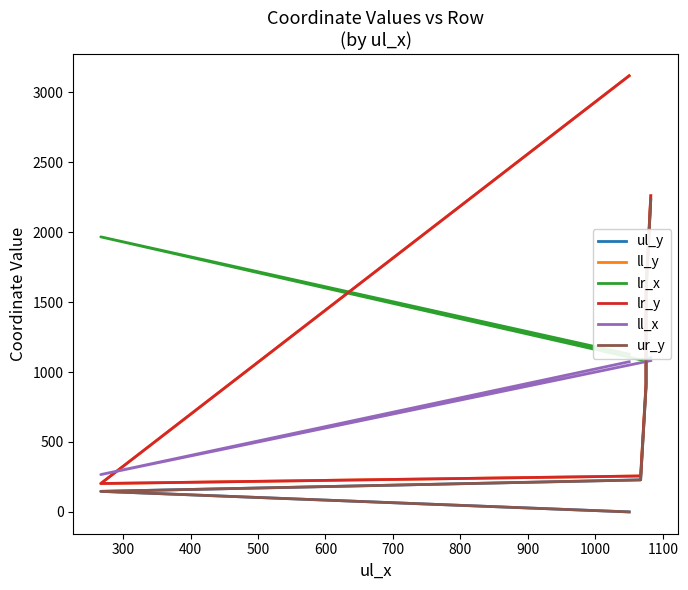

Reading right to left, what are all the values shown in this chart?

ul_y: 2233	1566	893	229	147	0
ll_y: 2261	1597	919	257	203	3119
lr_x: 1104	1097	1094	1088	1967	1128
lr_y: 2261	1597	919	257	203	3119
ll_x: 1082	1075	1075	1067	267	1074
ur_y: 2233	1566	893	229	147	0